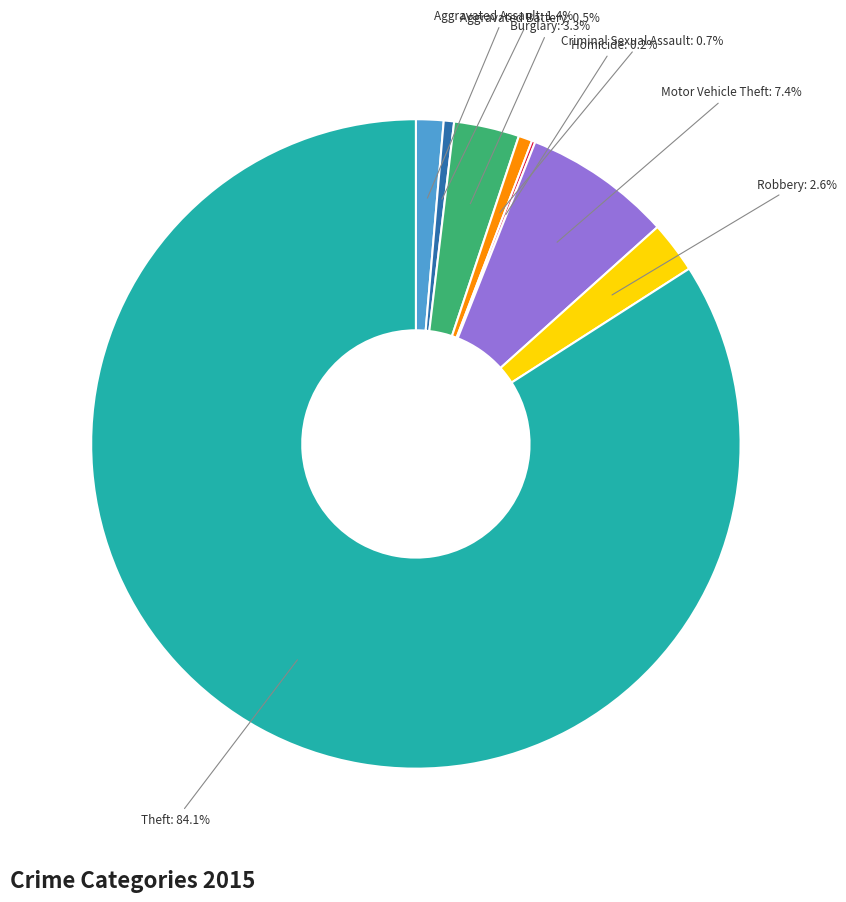

Which has a higher value, Robbery or Criminal Sexual Assault?

Robbery